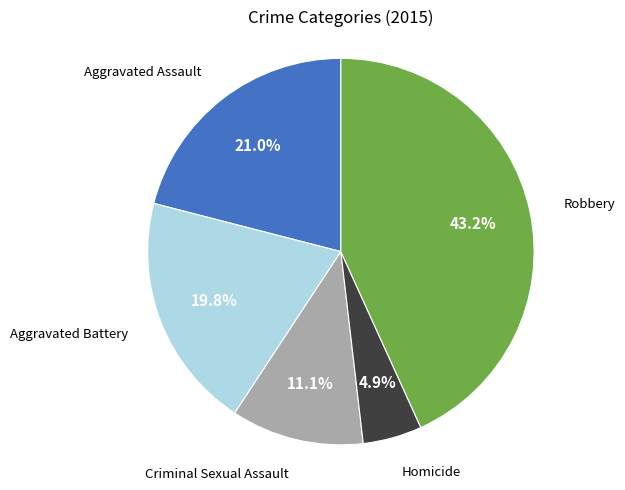

To the nearest percent, what portion does Robbery represent?

43%